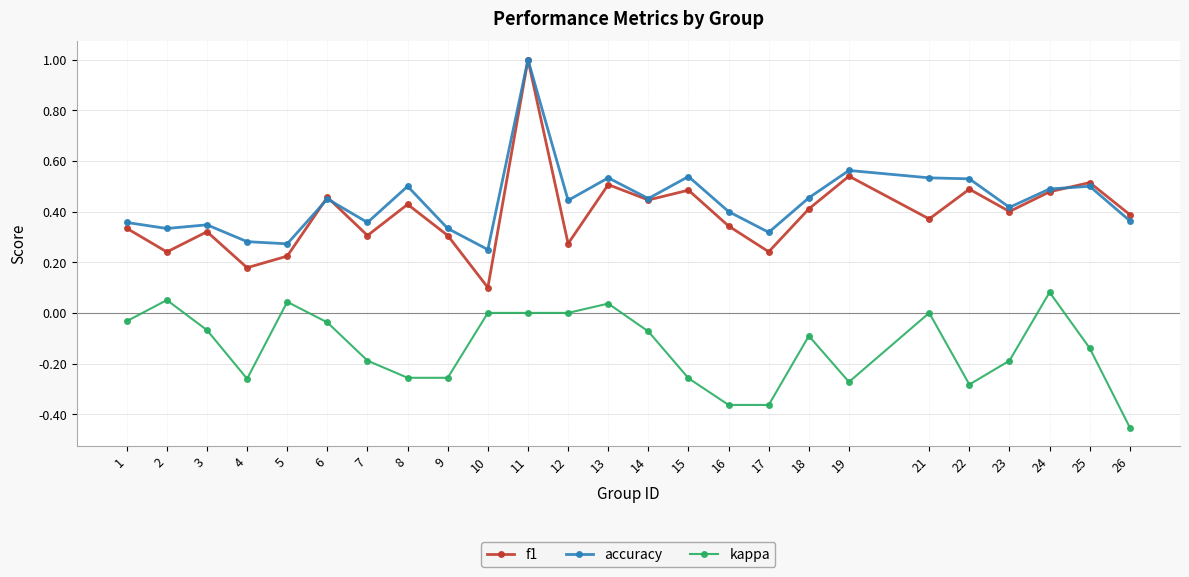

What are all the series names shown in the legend?

f1, accuracy, kappa